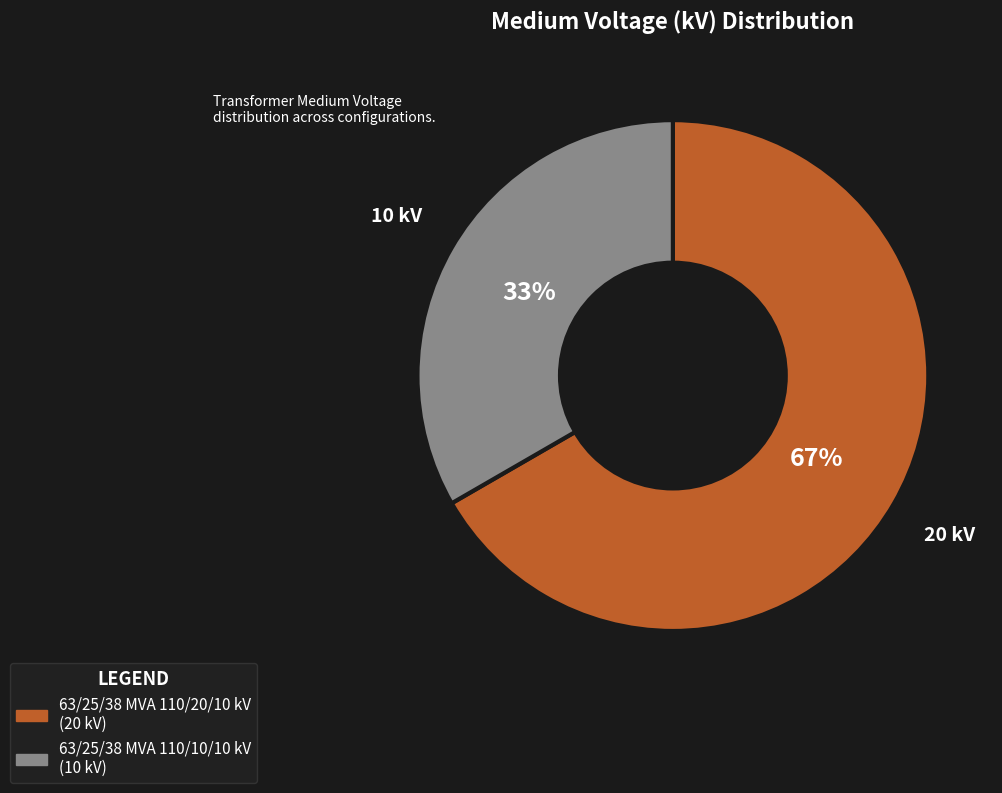

To the nearest percent, what percentage of the pie is 63/25/38 MVA 110/10/10 kV?

33%